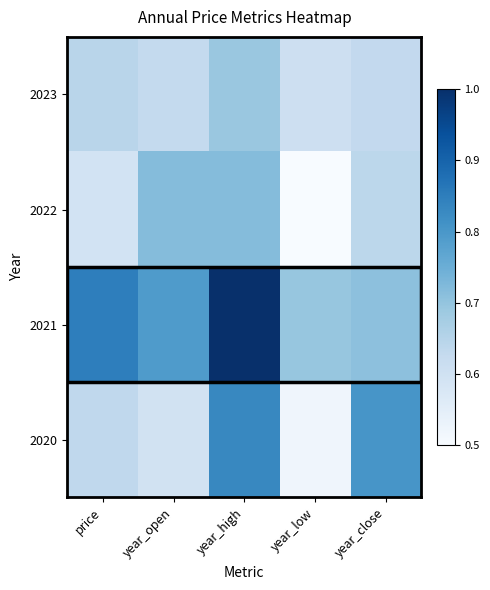

Which category has the highest value across all series?

year_high